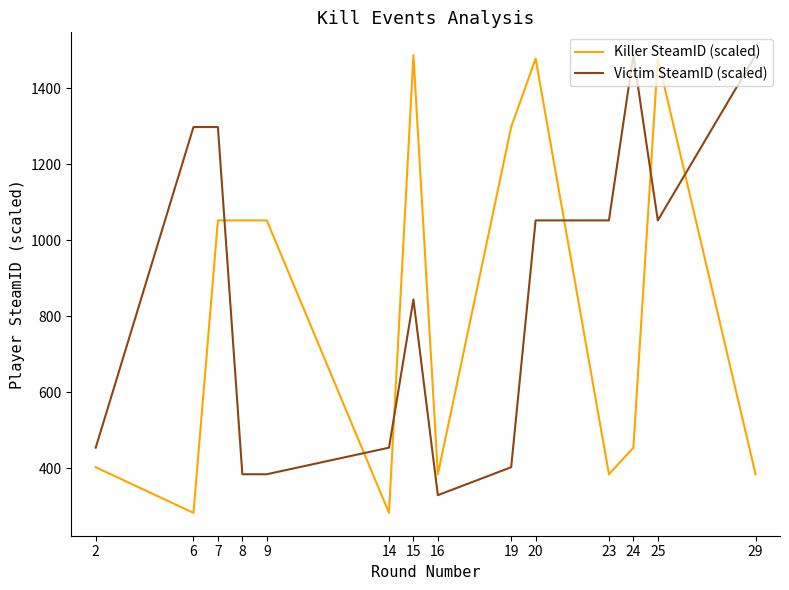

How many categories are shown in the chart?

14